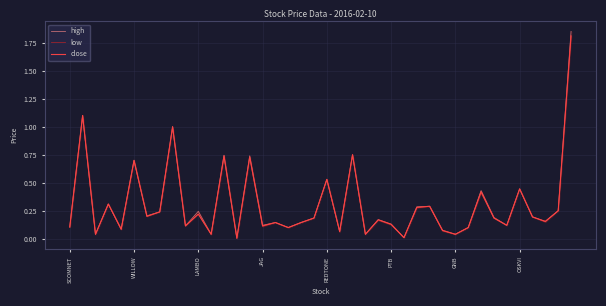

List the series in order of their overall mean, highest first.

high, close, low